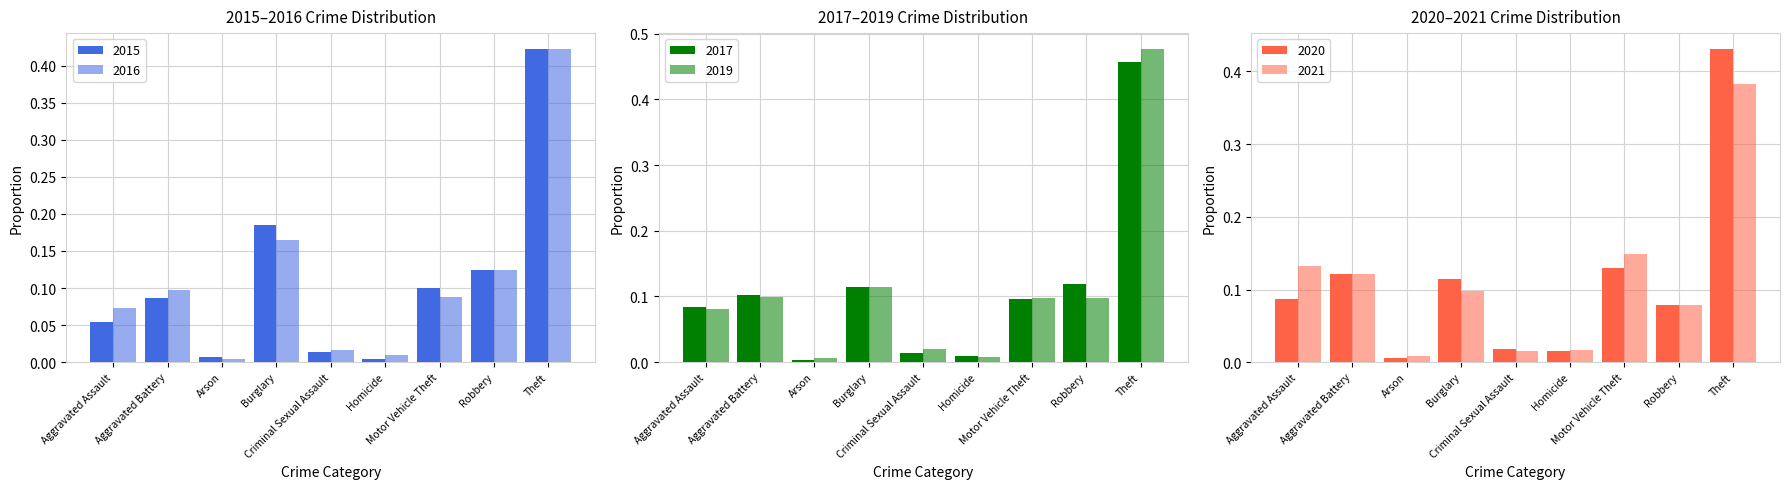

Where is 2021 nearest to the value 0?

Arson